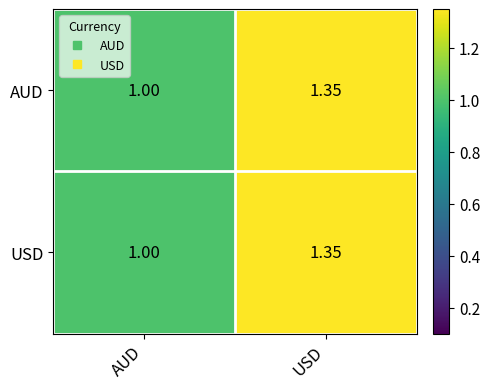

Where is USD nearest to the value 1?

AUD